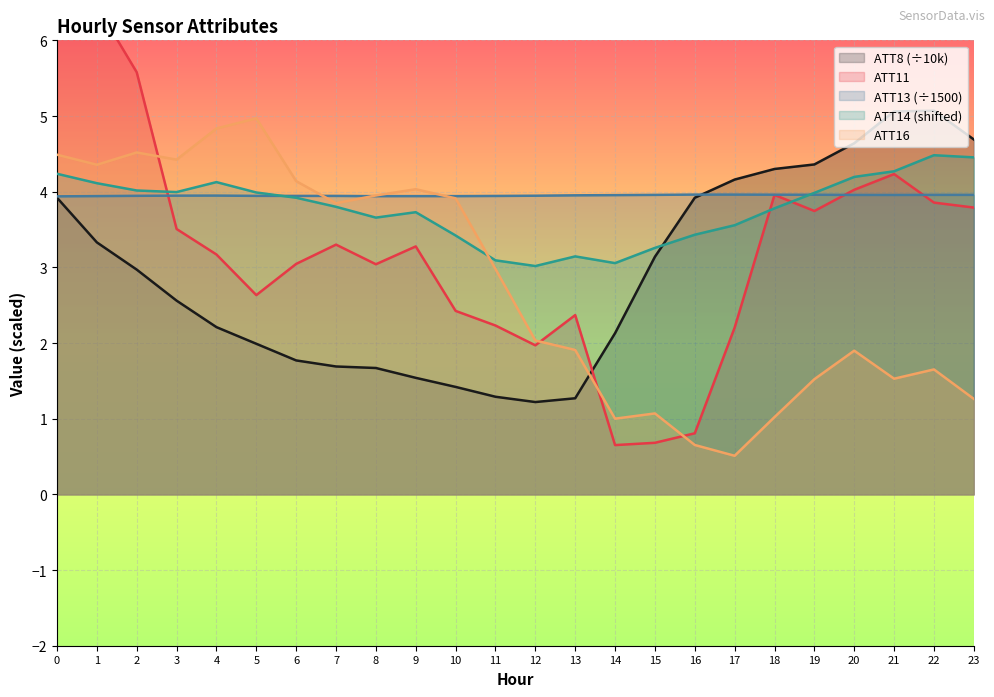

What is the sum of all ATT8 values?

70.3